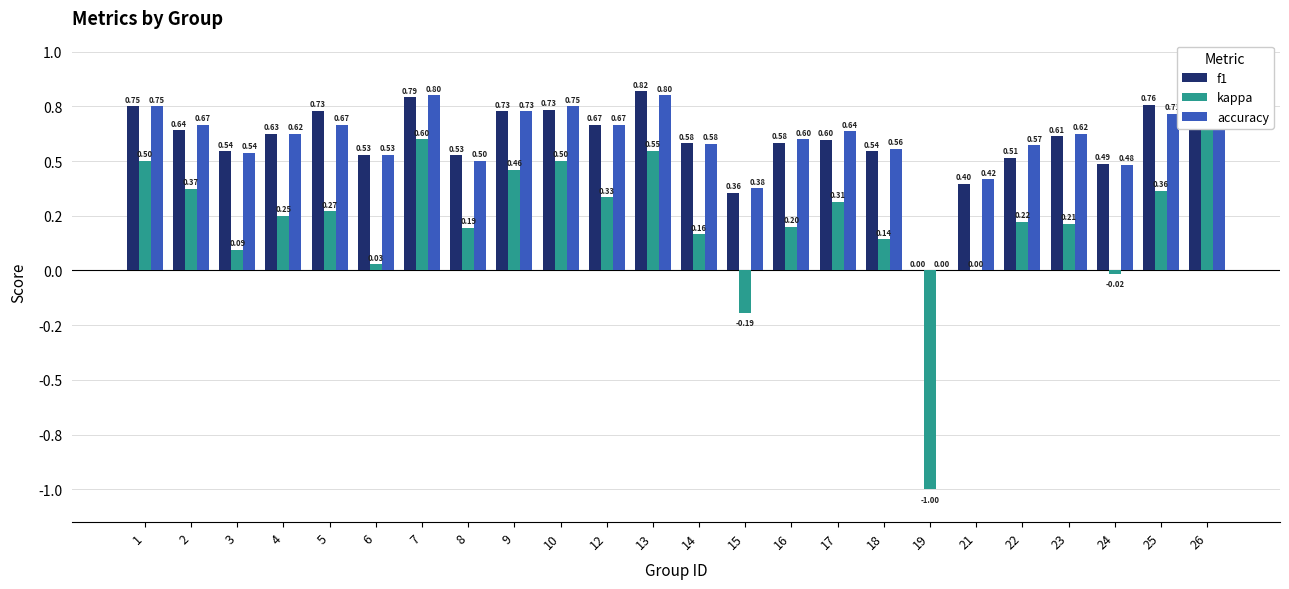

List the series in order of their peak value, highest first.

accuracy, f1, kappa